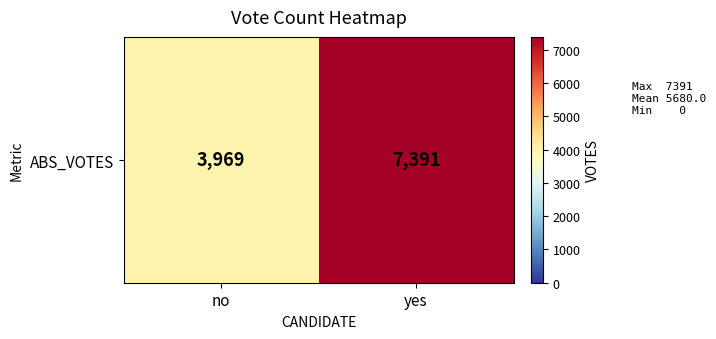

True or false: the data shows 3276 at yes.

False